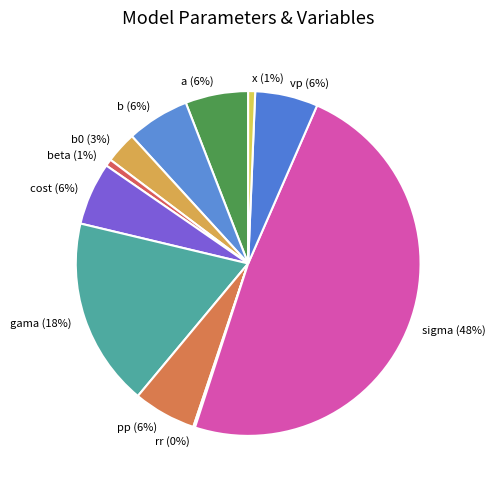

Which slice is the largest?

sigma